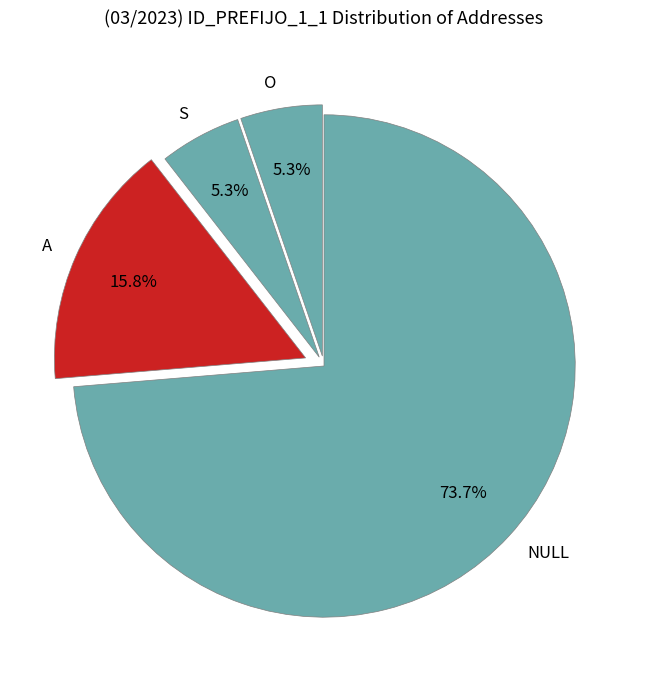

What is the largest slice in the pie chart?

NULL